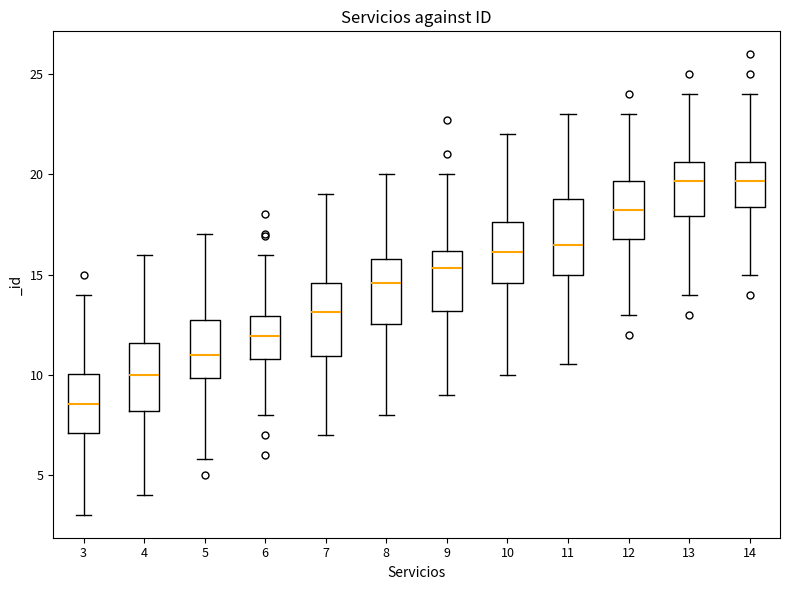

Where does the lower whisker of the box at x = 13 end on the y-axis? The values are not printed on the chart, so give them approximately, as read against the axis.

14.0